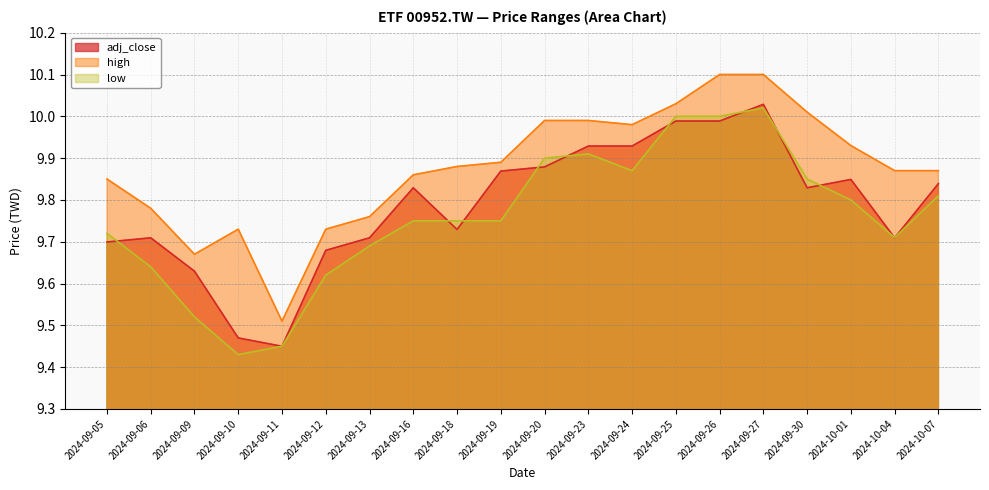

How many lines are shown in the chart?

3